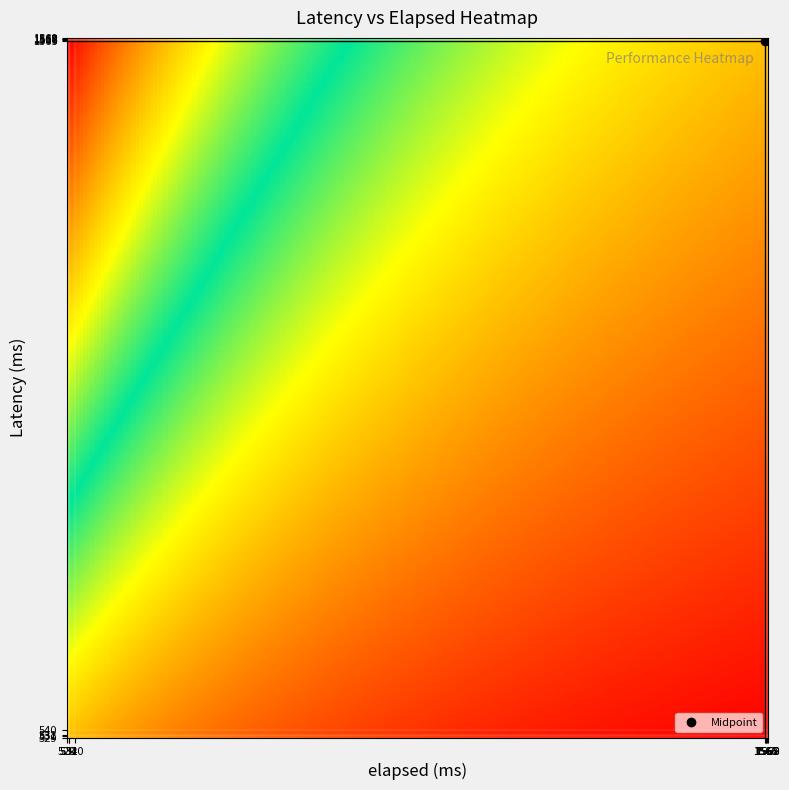

Is it true that 1568 equals 2441 at 1569?

False